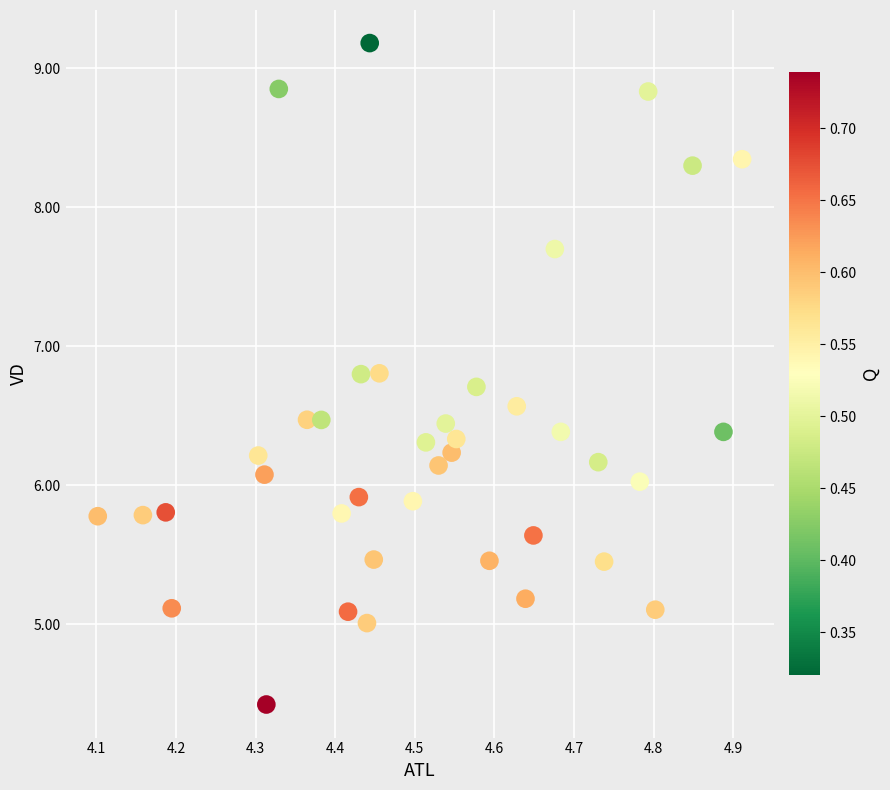

What is the range of Y values (max minus min)?

4.8